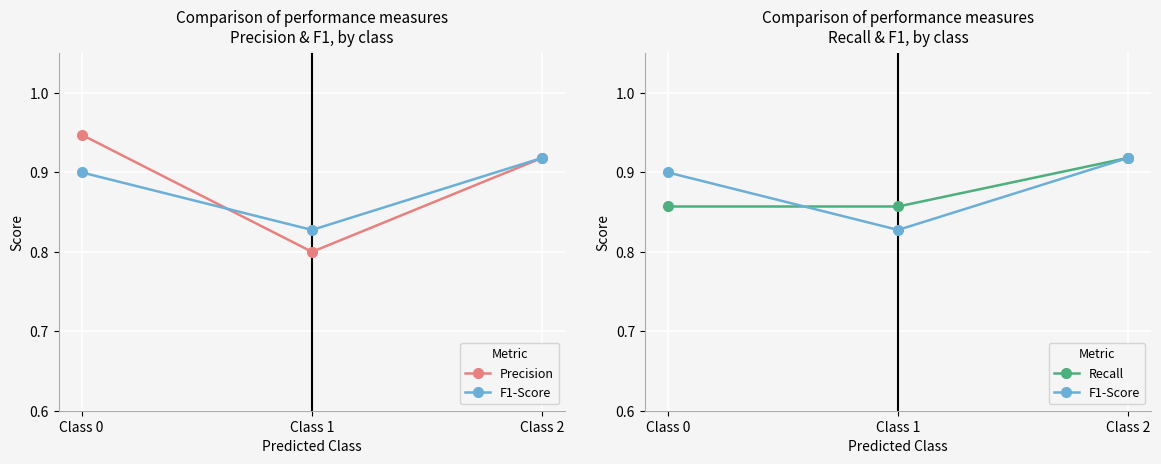

What is the difference between the maximum and minimum values in the Precision series?

0.1